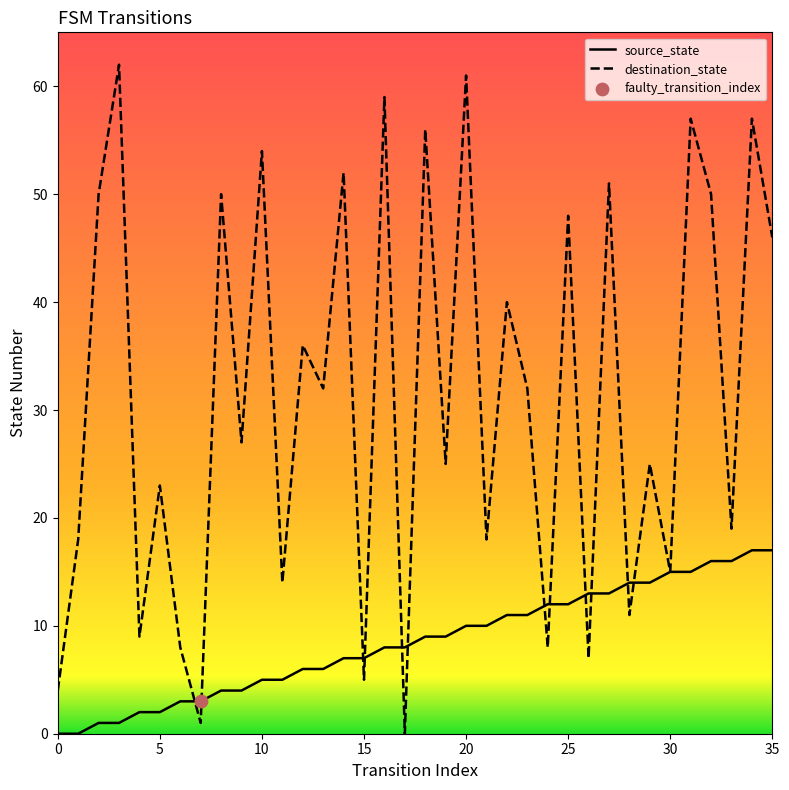

Which series has the widest spread of values?

destination_state